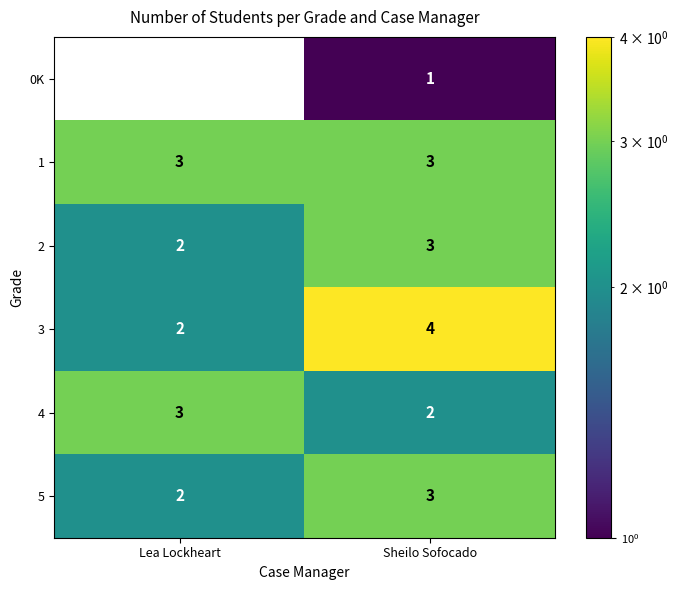

What is the difference between the highest and lowest values at Lea Lockheart?

3